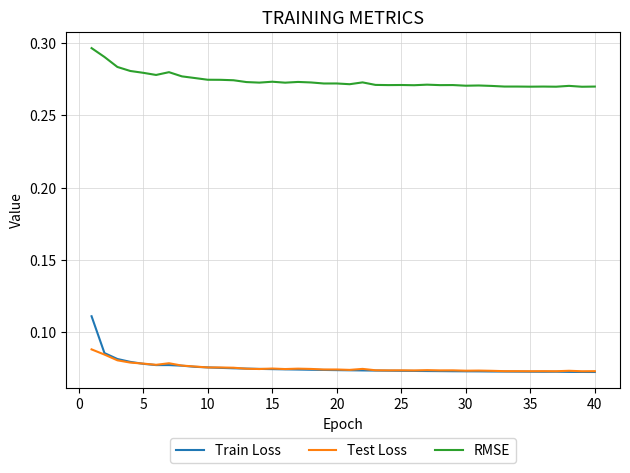

Which series has the largest total across all categories?

RMSE